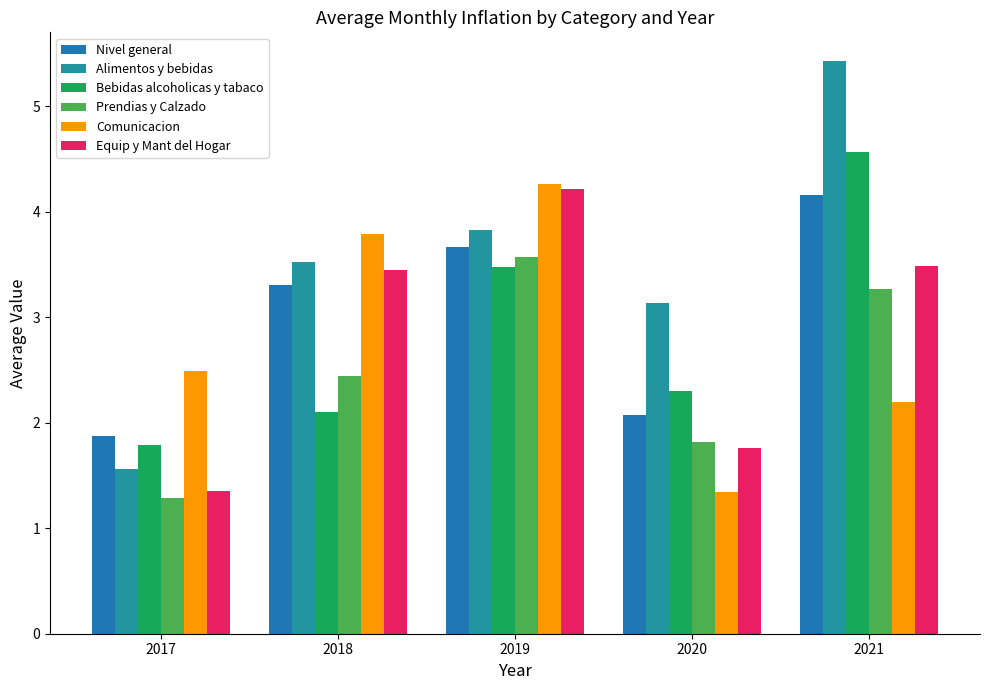

What is the value of the Alimentos y bebidas bar at the 3rd from the left?

3.8